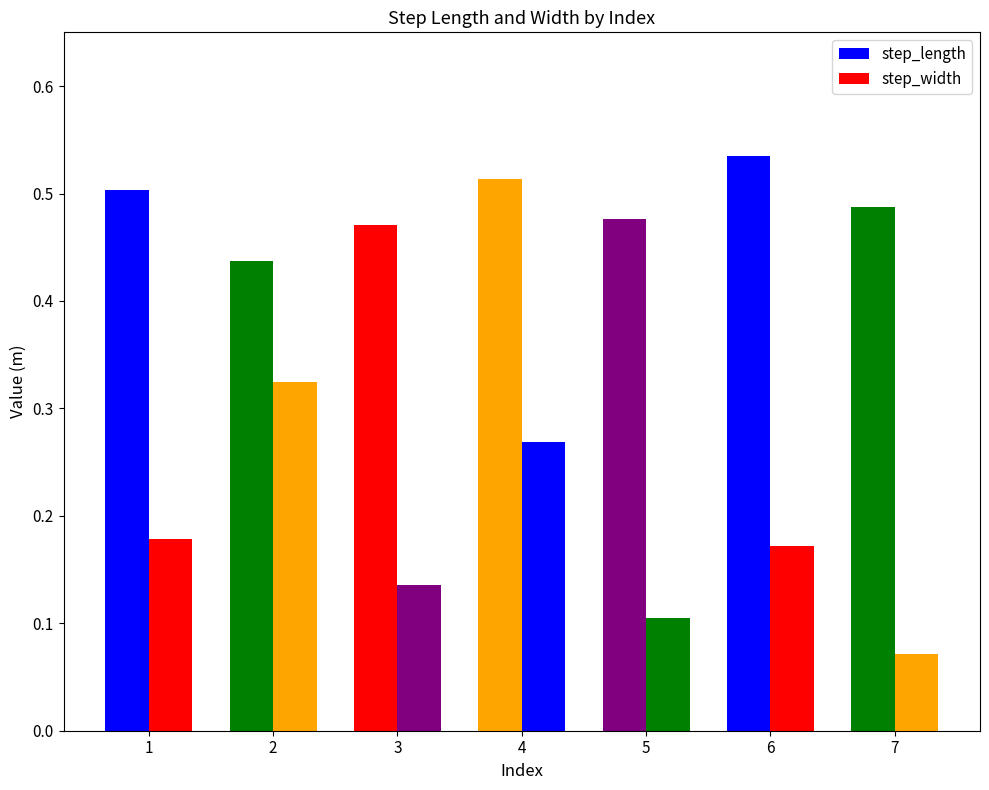

The step_width series shows 0.2 at 5. True or false?

False